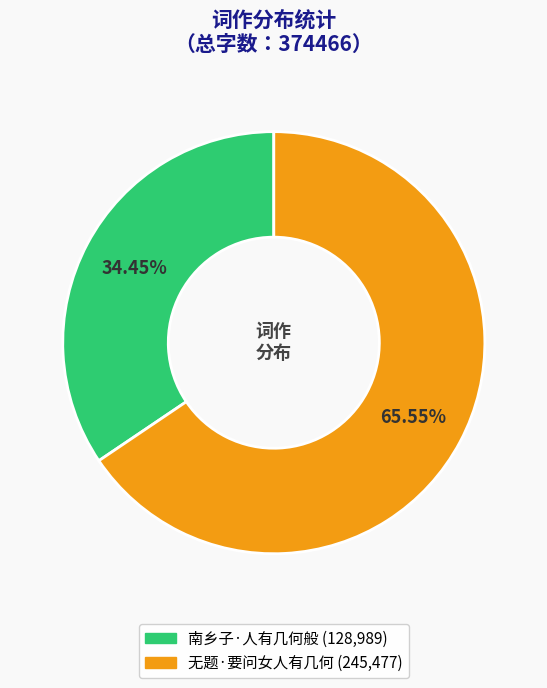

Which category has the smallest portion of the pie?

南乡子·人有几何般